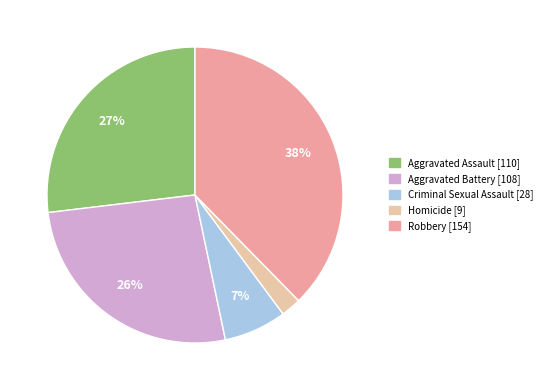

Approximately how many times larger is the value at Homicide compared to Aggravated Battery?

0.1